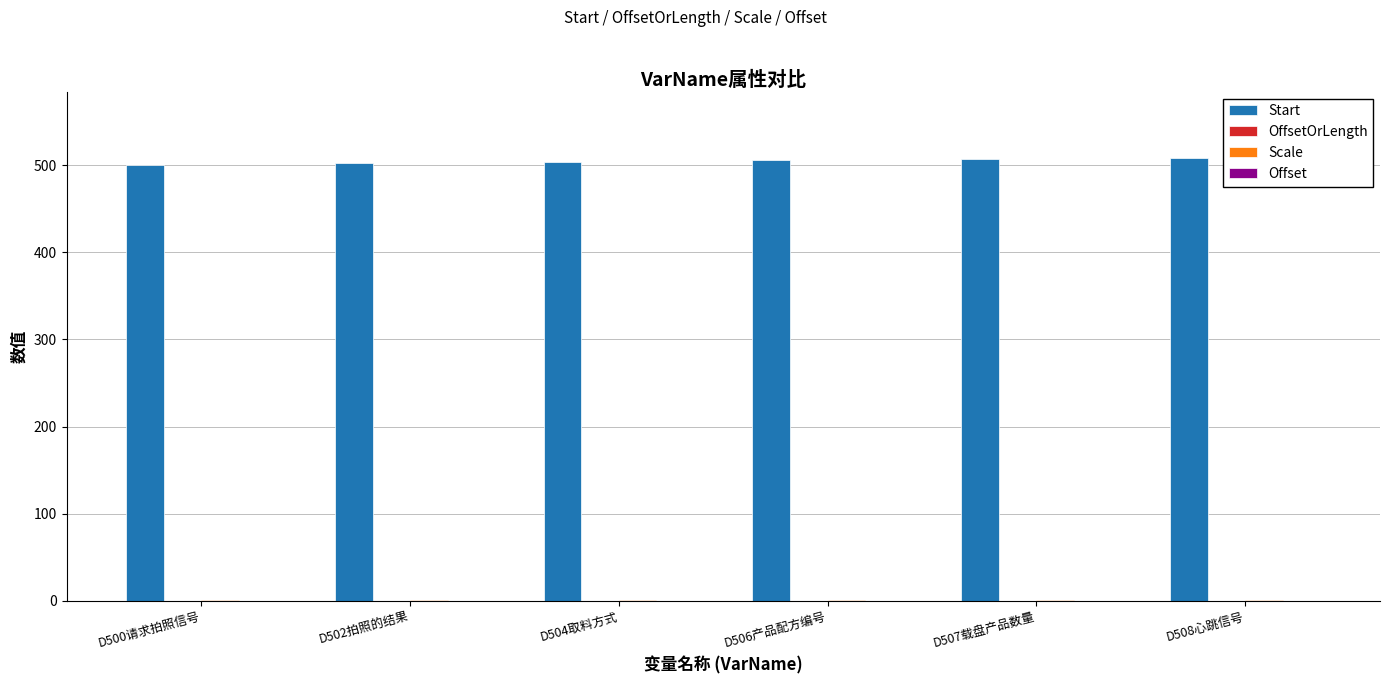

What is the spread (max minus min) of values at D507载盘产品数量?

506